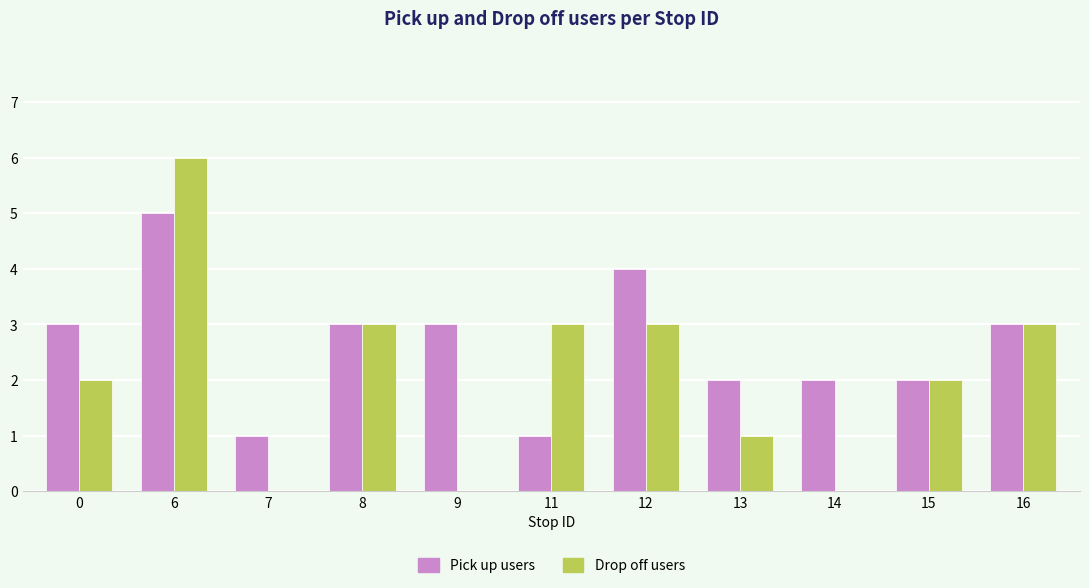

Which category has the highest value in the Drop off users series?

6